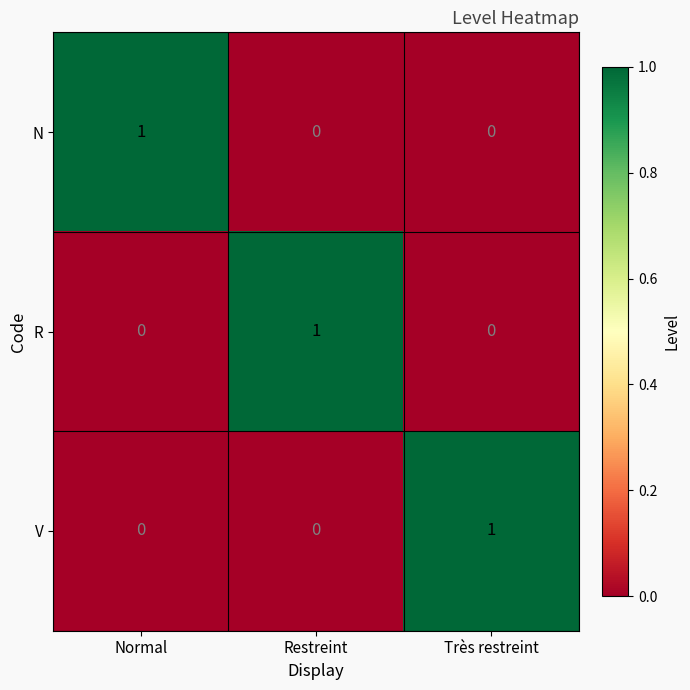

Is it true that N equals 0 at Restreint?

True